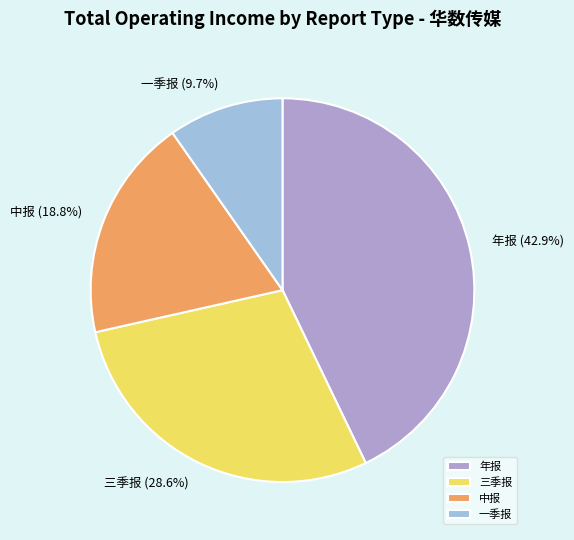

What percentage is NOT represented by 一季报?

90.3%